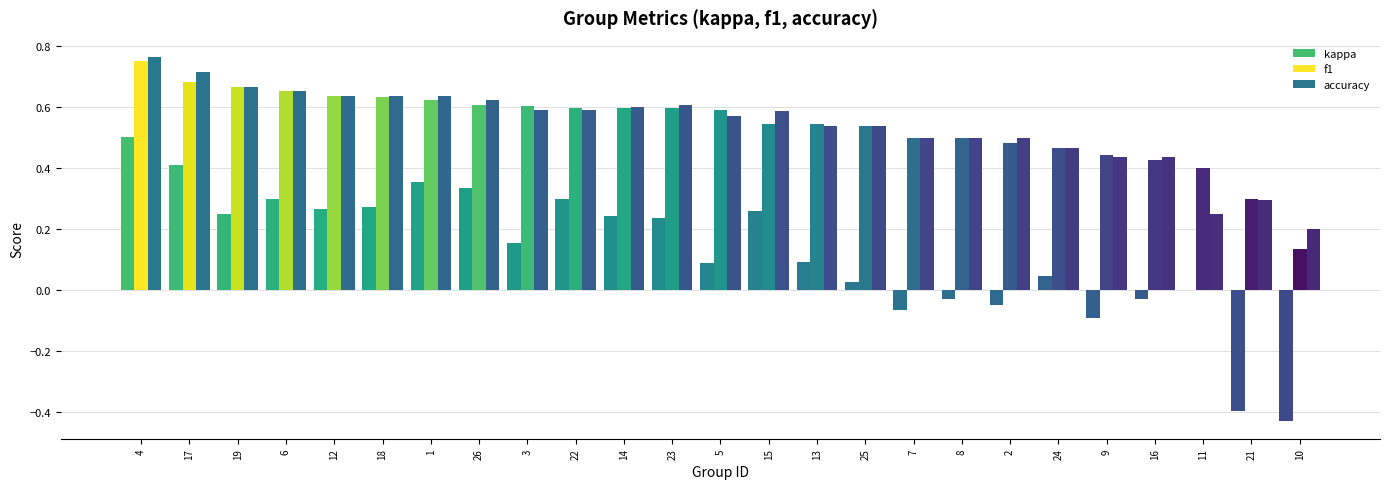

Does the chart contain stacked bars?

No